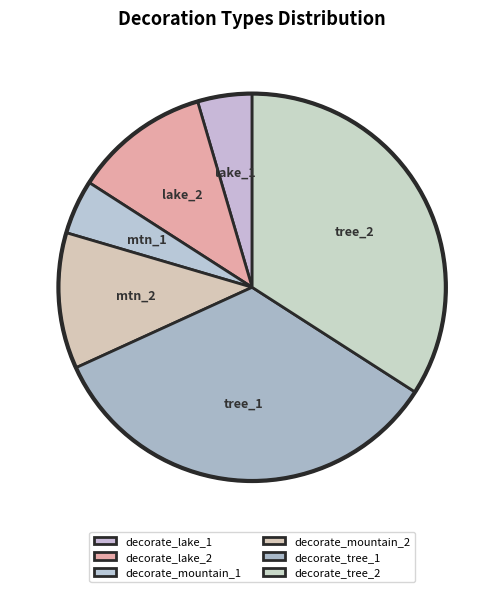

Is there a majority slice in this chart?

No